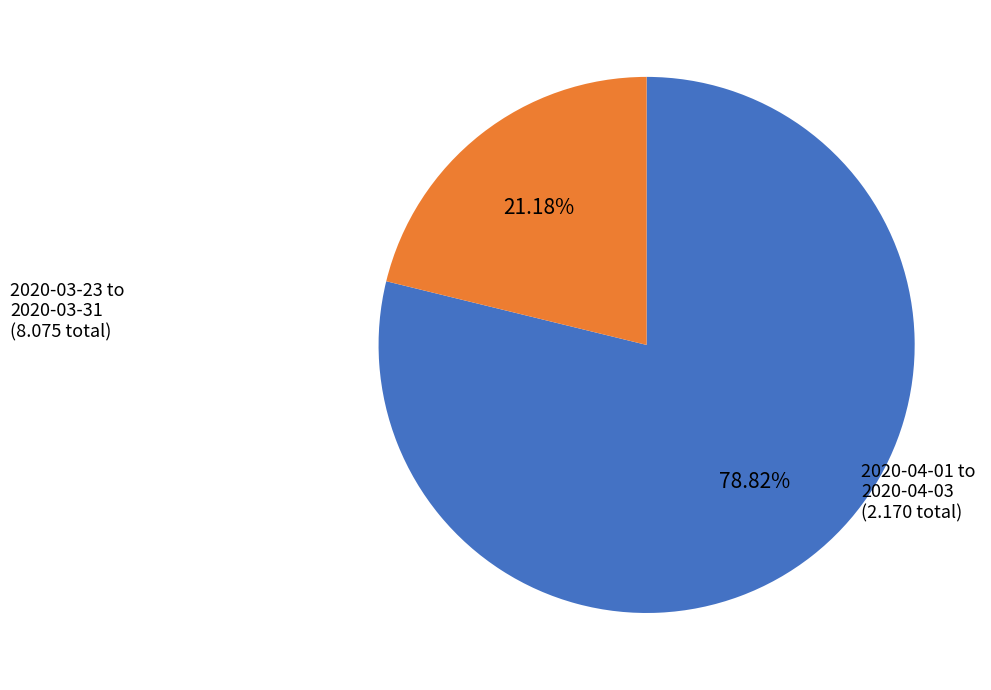

Is there any slice that represents more than half of the pie?

Yes